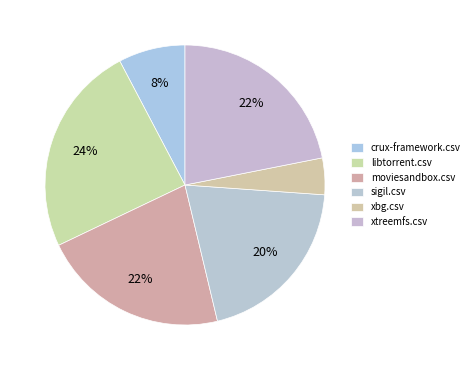

How many slices are in this pie chart?

6